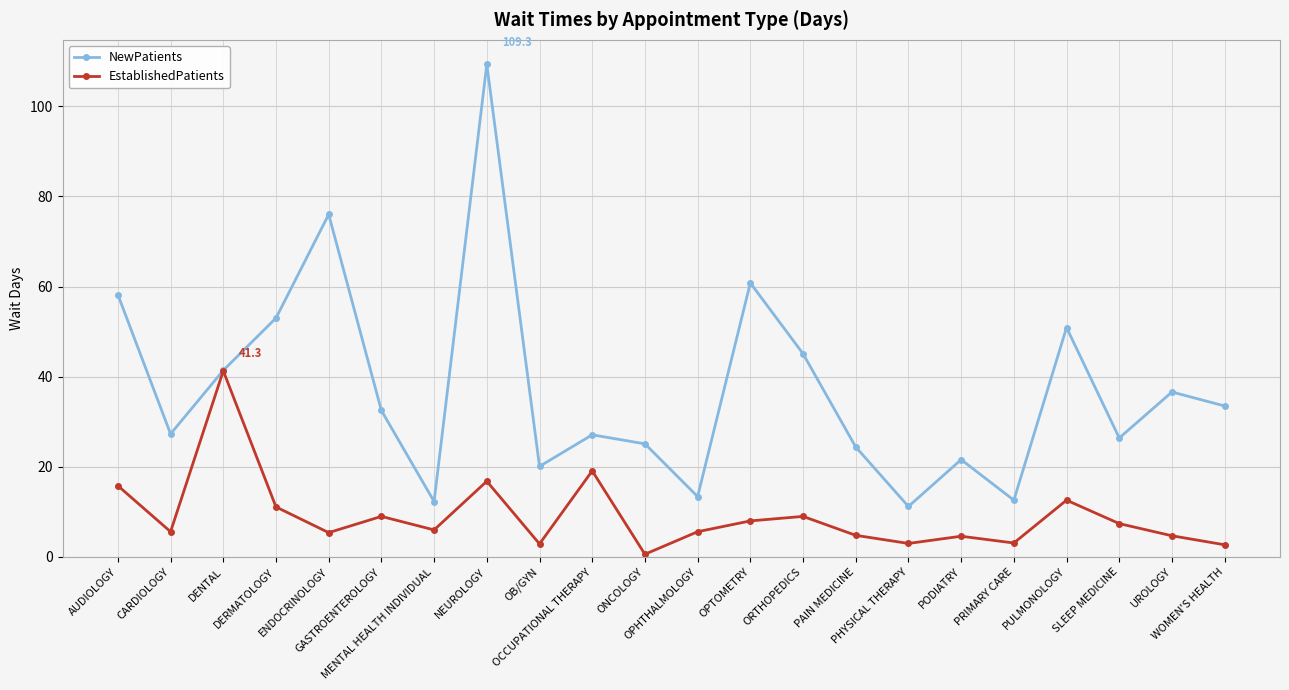

How many interior local peaks does the EstablishedPatients series have?

7